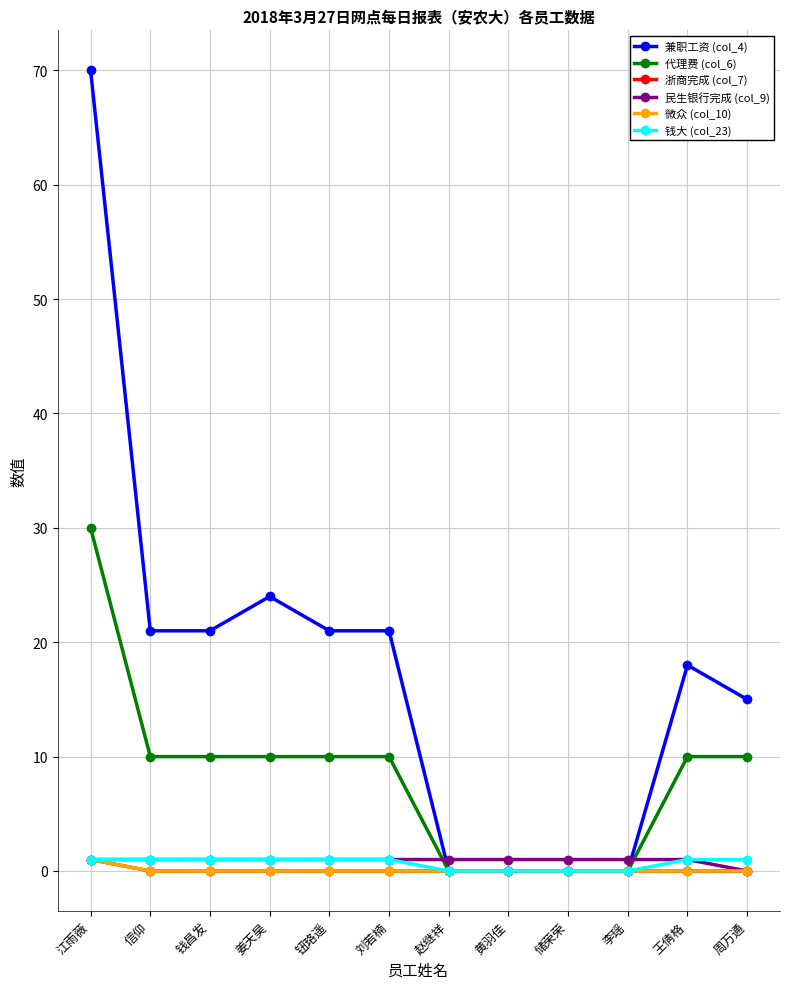

The 兼职工资 (col_4) series shows 28 at 王倩格. True or false?

False